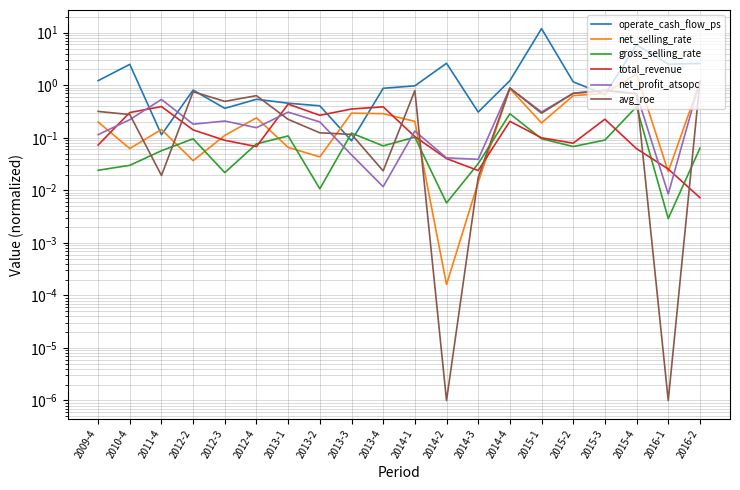

Between 2013-1 and 2013-3, which series saw the biggest shift?

operate_cash_flow_ps